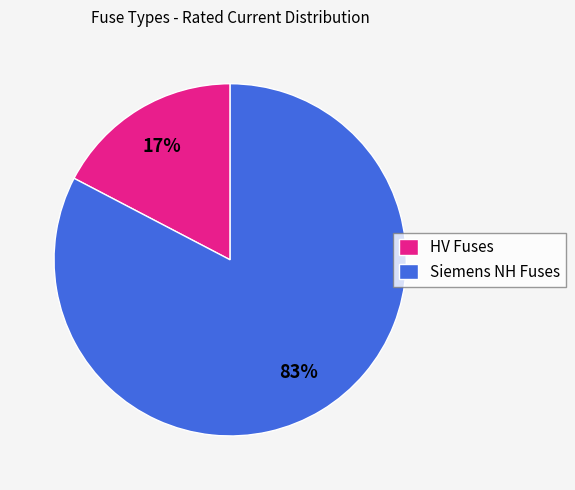

Combined, do HV Fuses and Siemens NH Fuses account for over 50%?

Yes